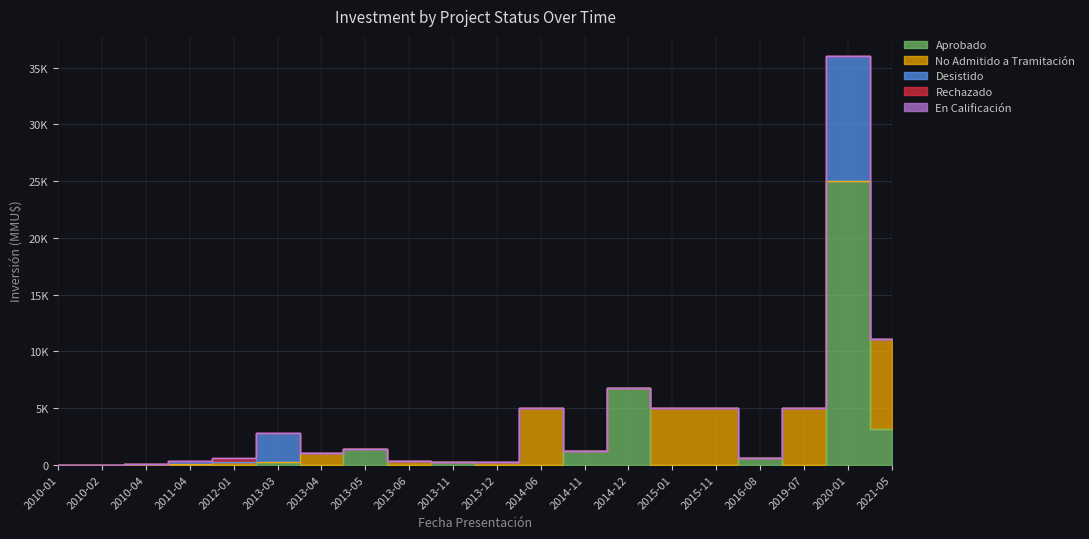

What is the label of the 3rd point from the right?

2019-07